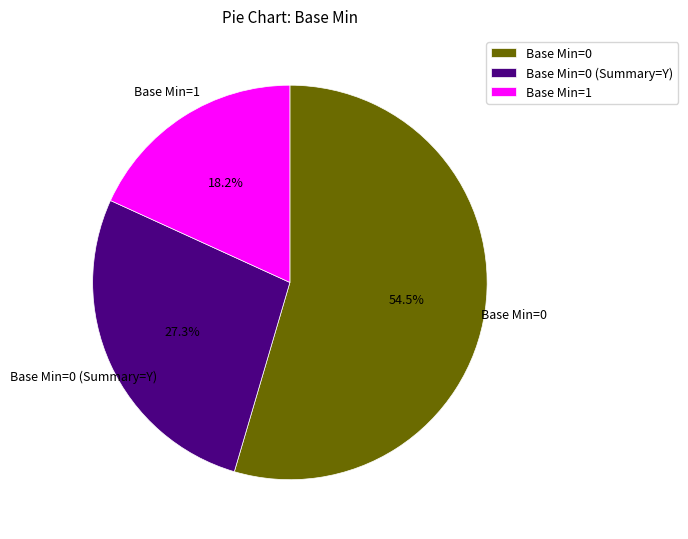

What is the ratio of the value at Base Min=1 to the value at Base Min=0?

0.3